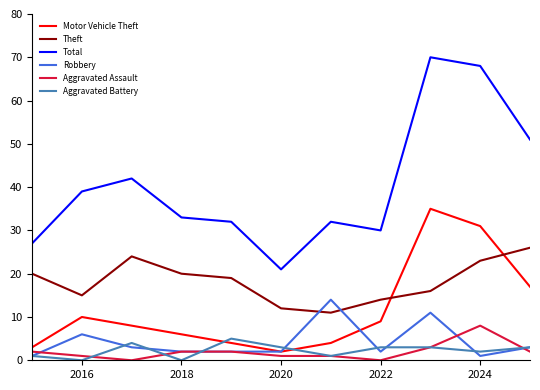

What is the maximum value shown in the chart?

70